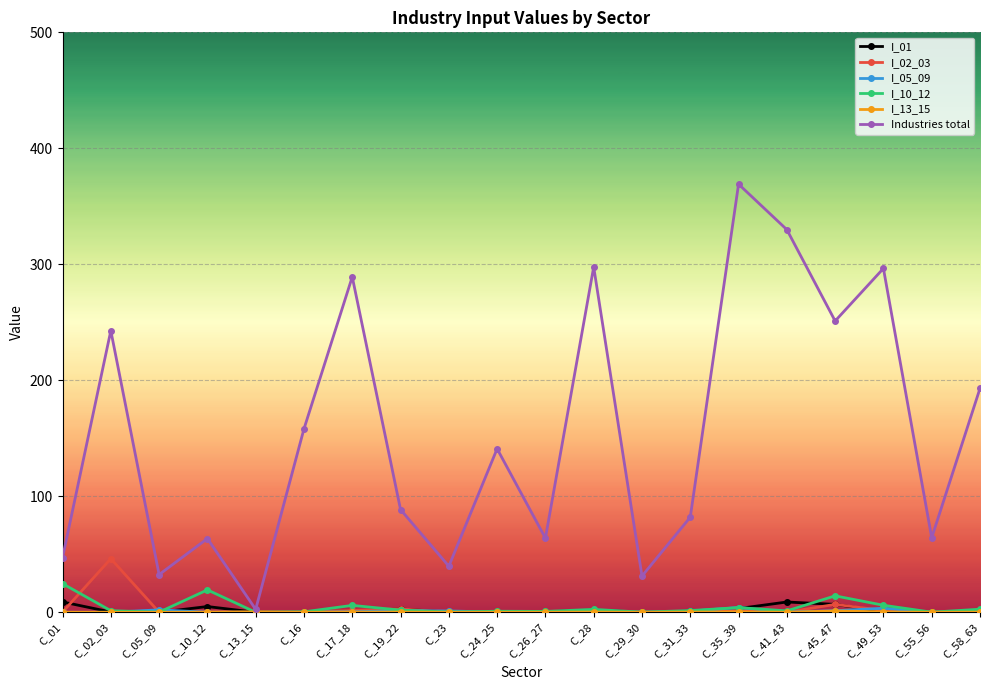

Is this an area chart (filled region under the line)?

No